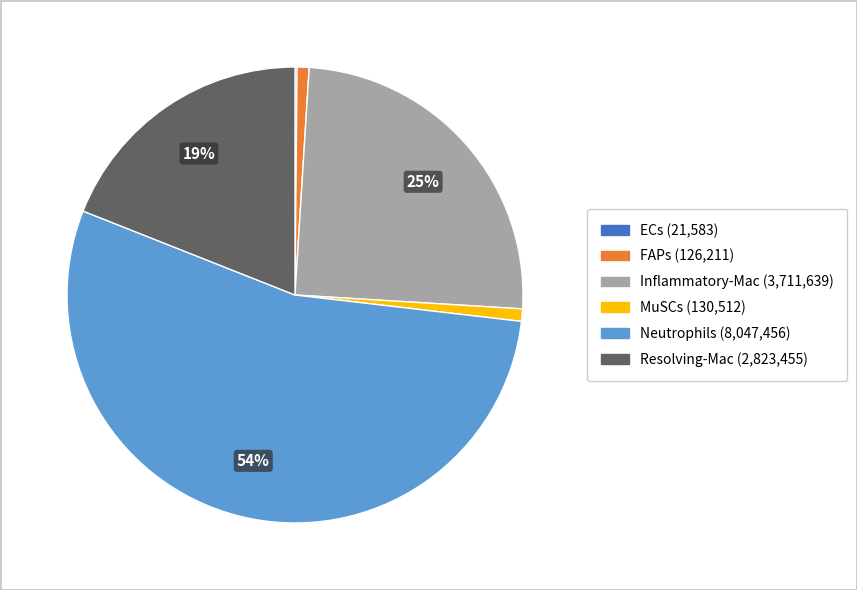

Combined, do Resolving-Mac and MuSCs account for over 50%?

No